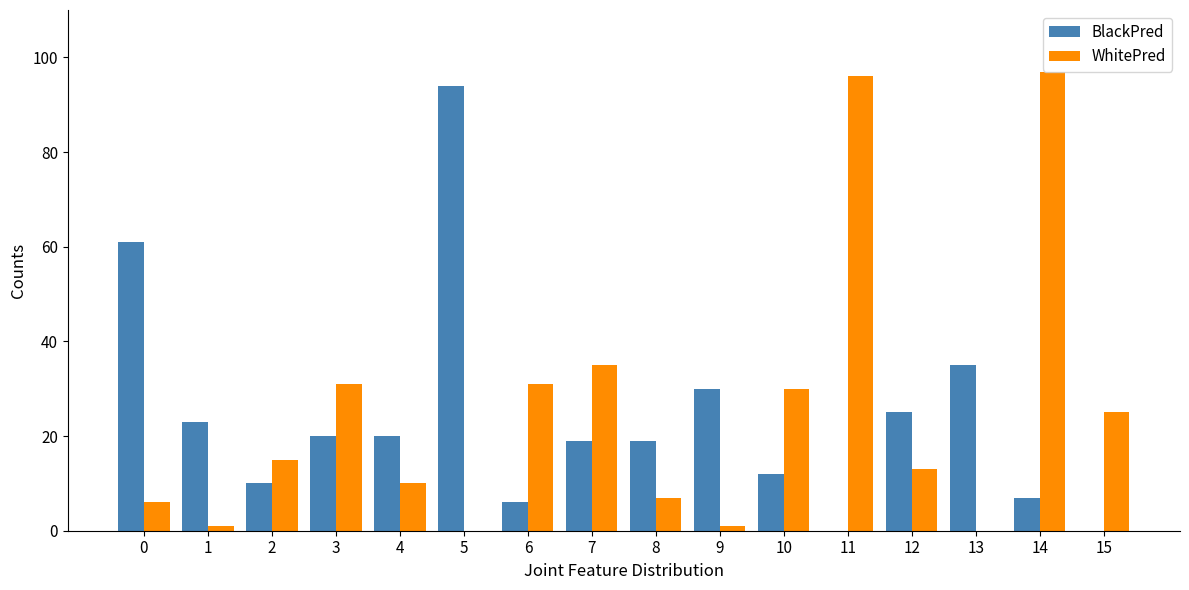

Which category has the highest value across all series?

14